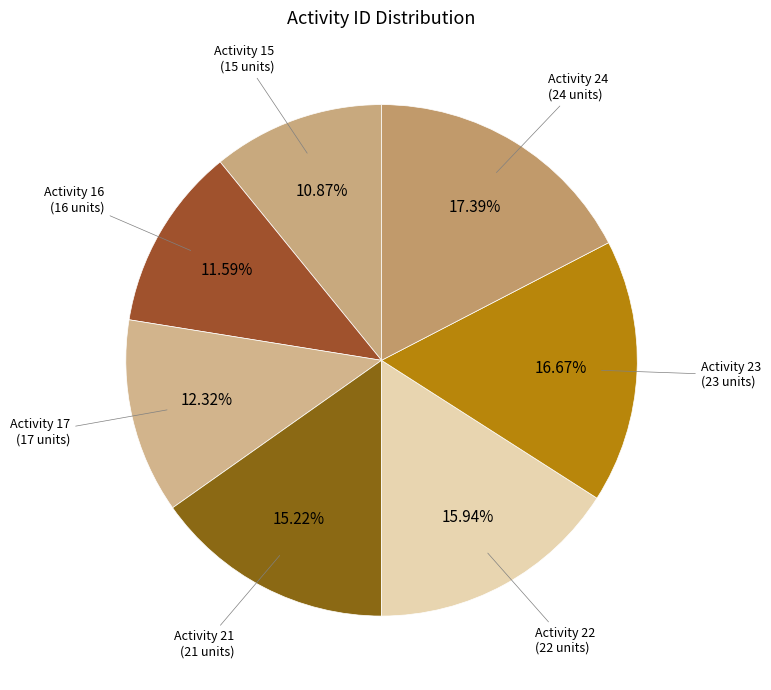

Which category has the biggest portion of the pie?

Activity 24